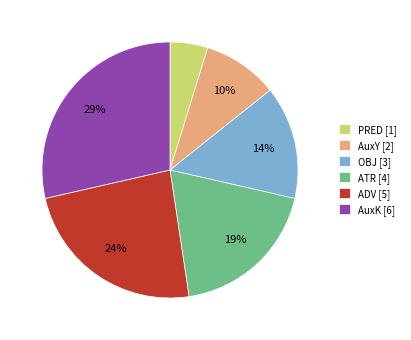

True or false: ADV accounts for 24% of the total.

True